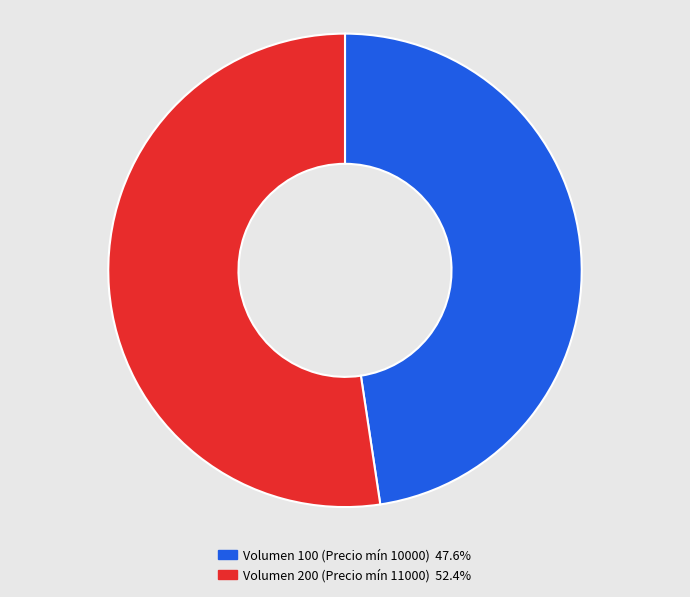

Combined, do Volumen 100 (Precio mín 10000) 47.6% and Volumen 200 (Precio mín 11000) 52.4% account for over 50%?

Yes